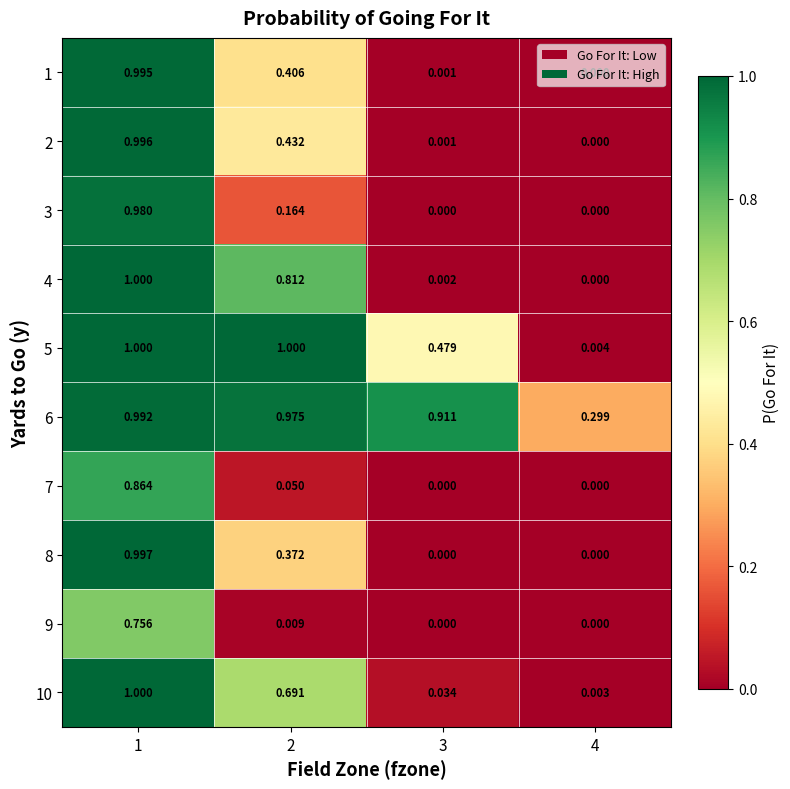

Is the value of 1 at 4 greater than the value of 3 at 2?

No